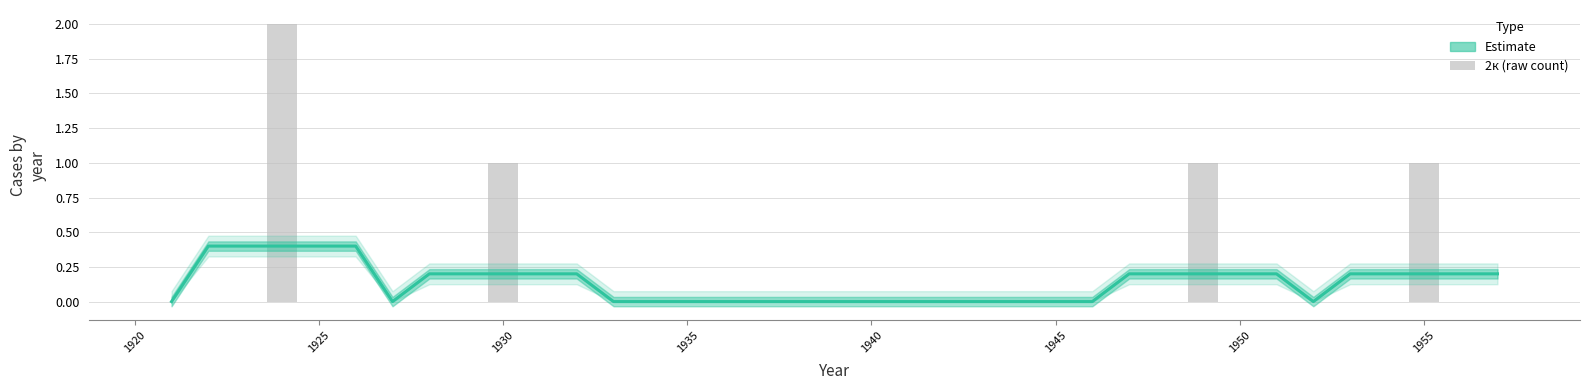

The value of 2к (raw) at 1920 is 1.4. True or false?

False